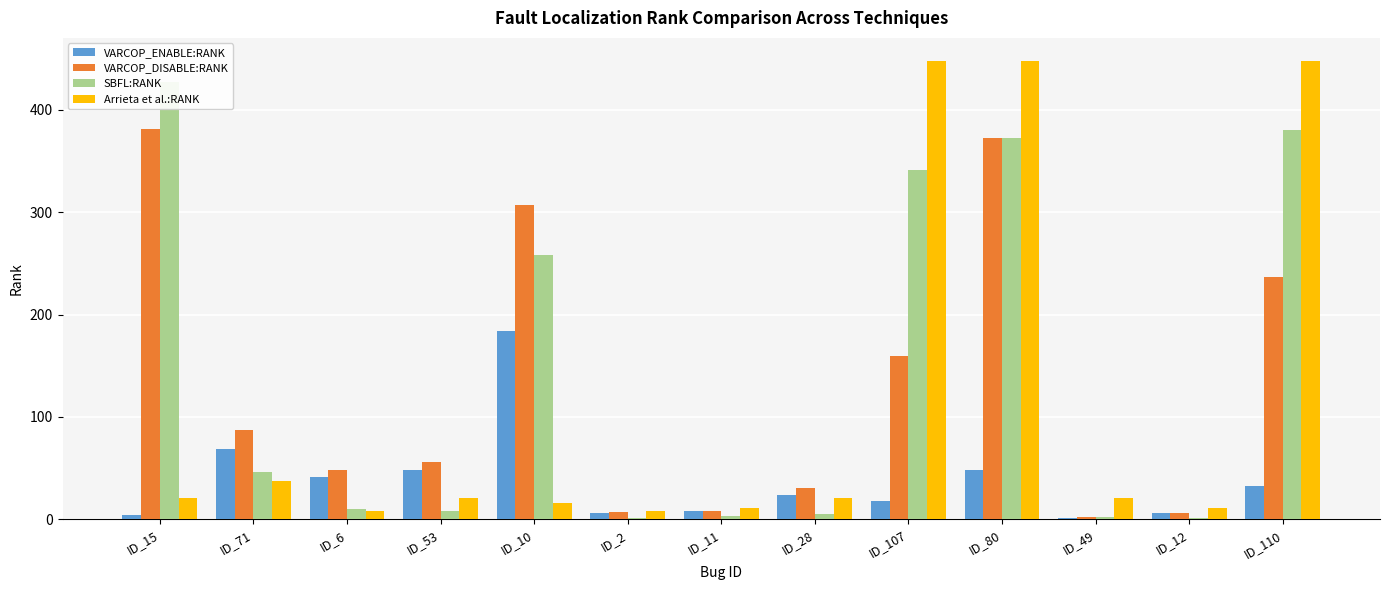

What is the spread (max minus min) of values at ID_28?

26